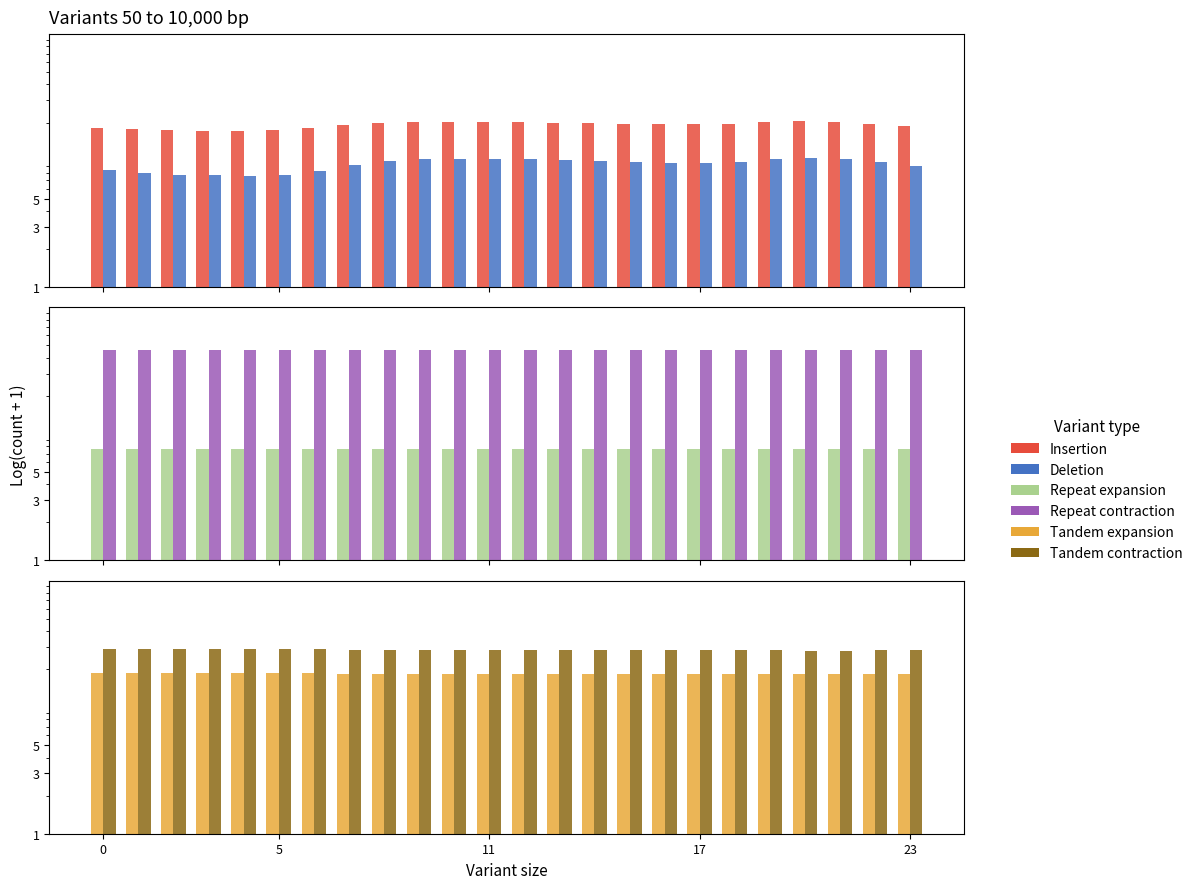

Count the Repeat expansion values in the range 7 to 8.

24